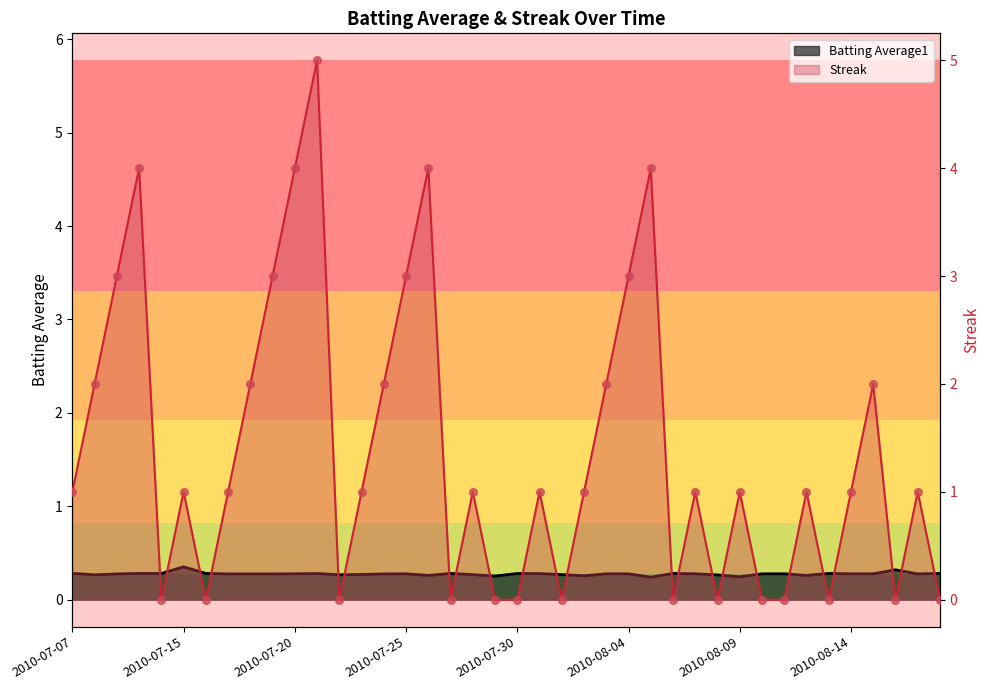

Which series has the largest total across all categories?

Streak